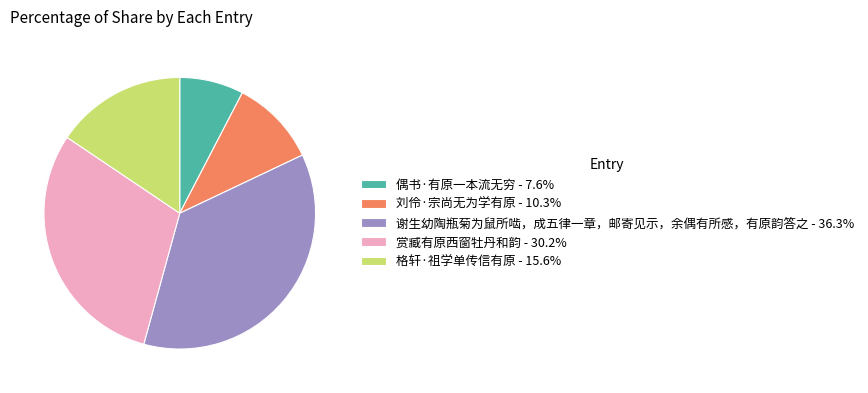

What is the ratio of the value at 偶书·有原一本流无穷 - 7.6% to the value at 刘伶·宗尚无为学有原 - 10.3%?

0.7